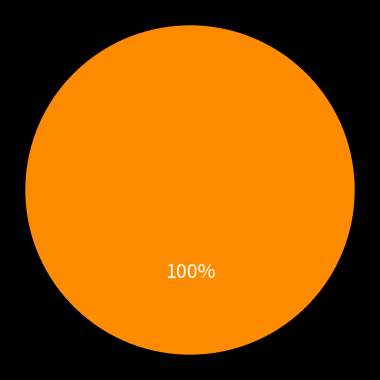

Does any single category account for the majority?

Yes